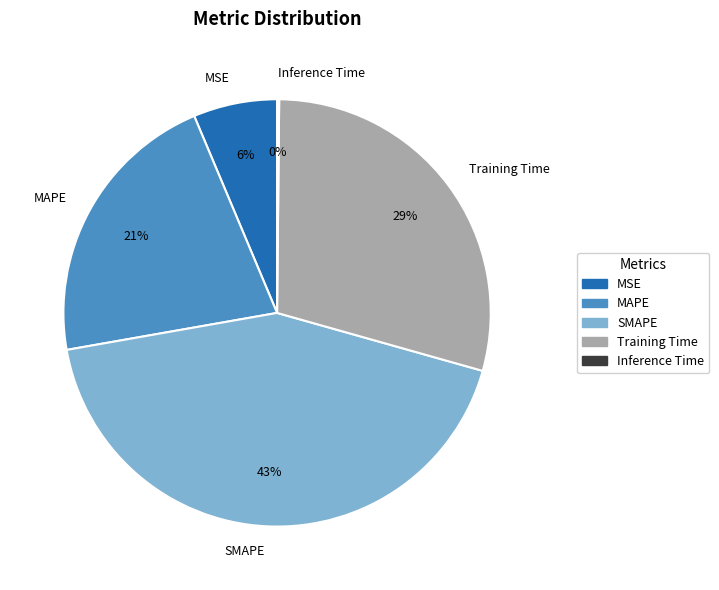

Which slice is the largest?

SMAPE